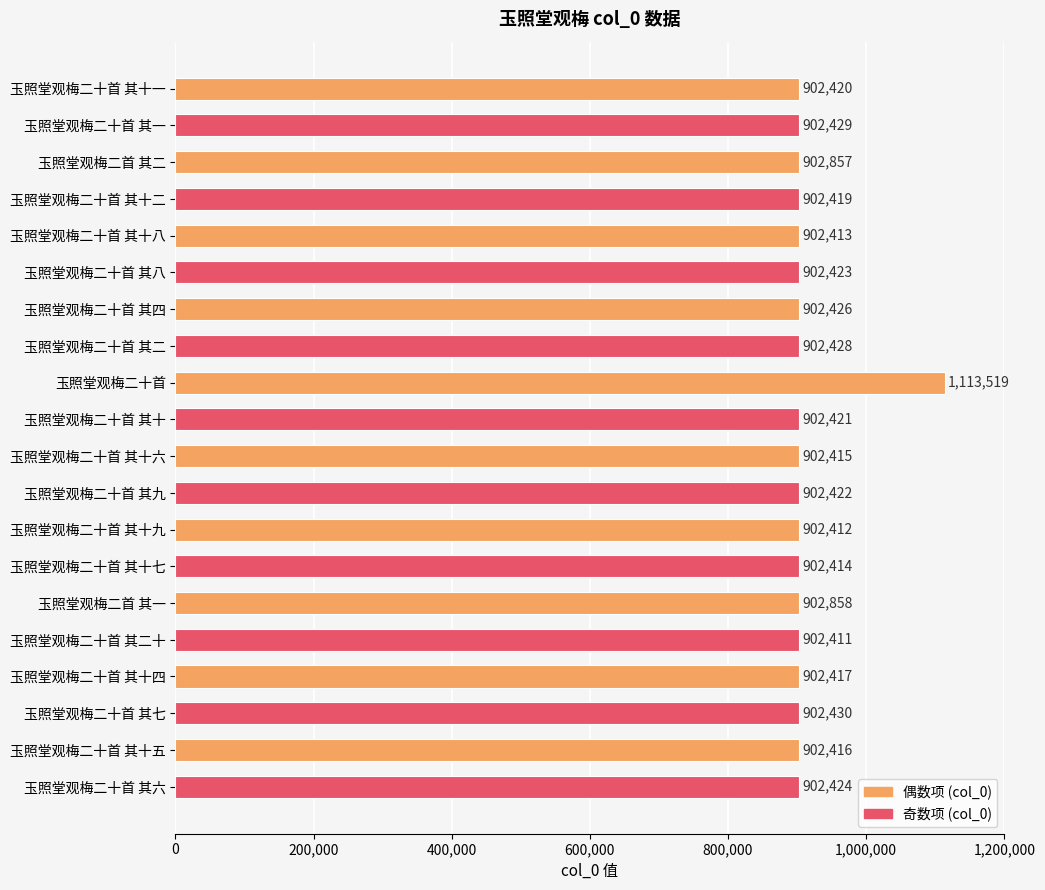

What is the value of the 18th bar from the top?

902430